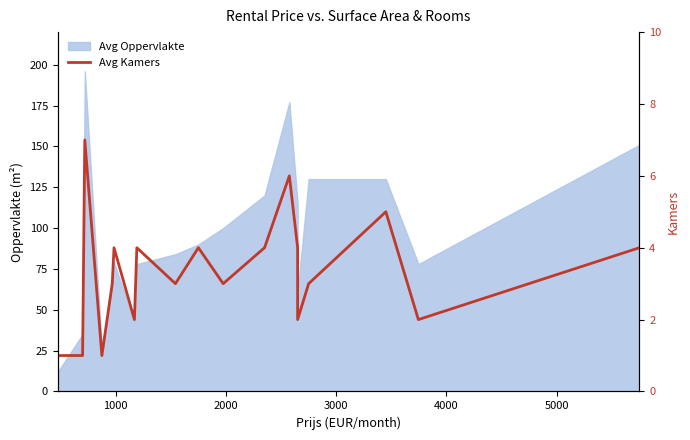

Count the values in the range 2 to 4.

13